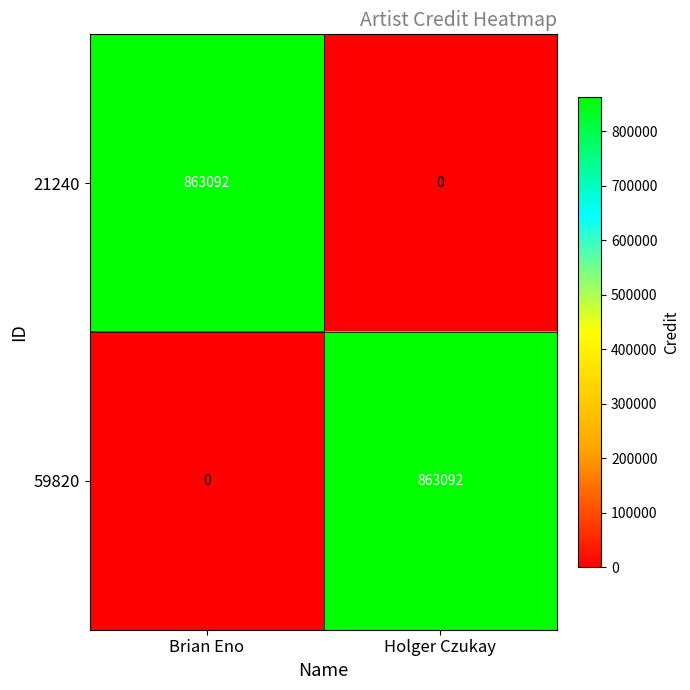

What is the difference between the maximum and minimum values in the 21240 series?

863092